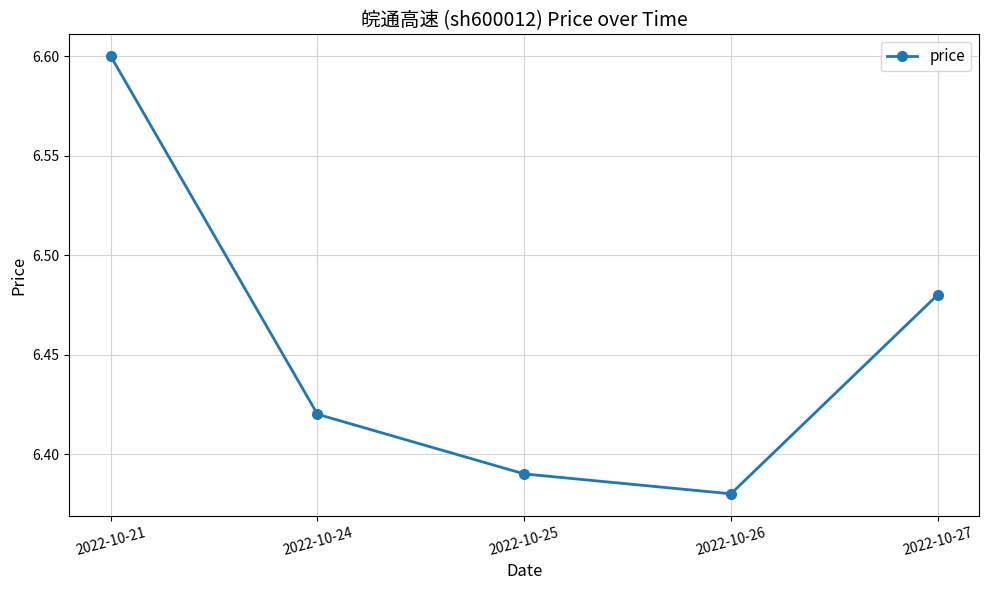

The chart shows a value of 2.3 at 2022-10-26. True or false?

False